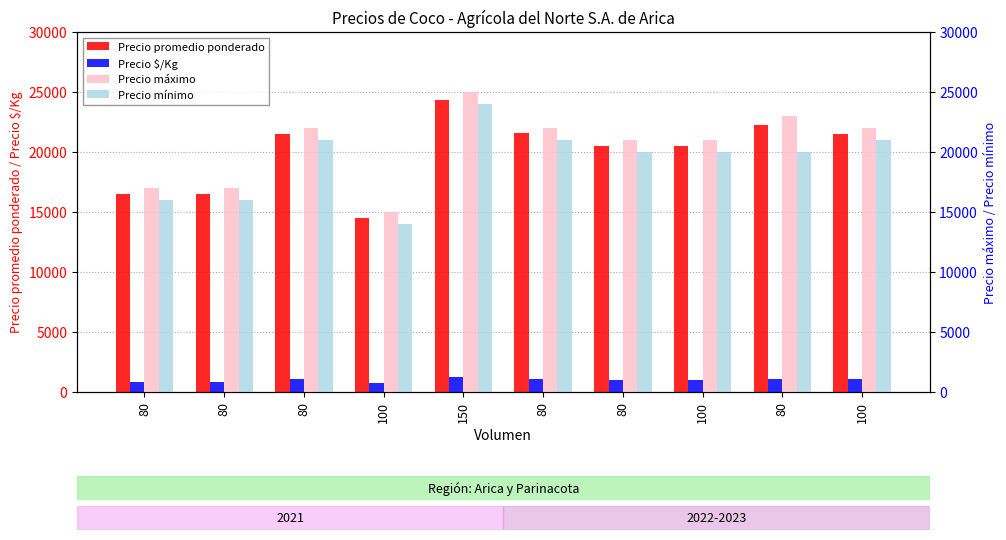

At 100, list the series in order from smallest to largest.

Precio $/Kg, Precio mínimo, Precio promedio ponderado, Precio máximo